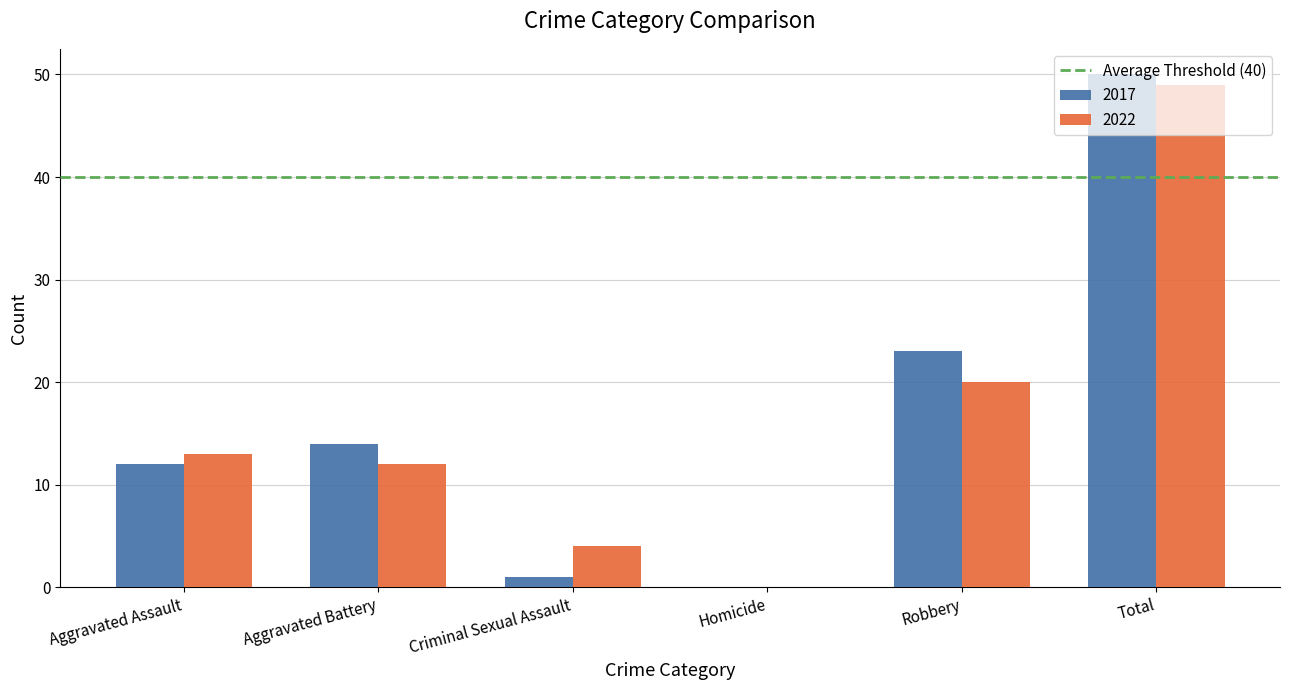

At which category is the sum across all series the highest?

Total